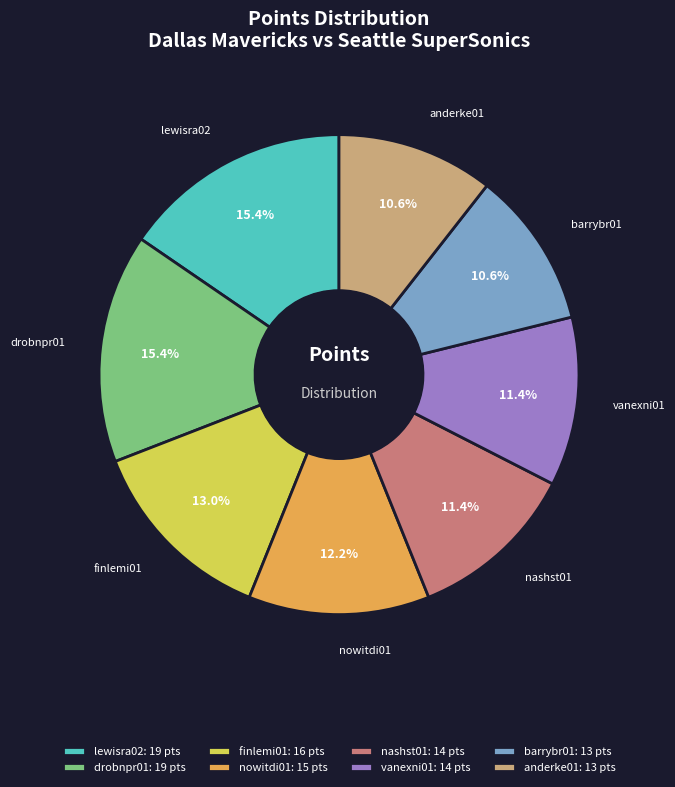

Count the number of slices in the pie.

8